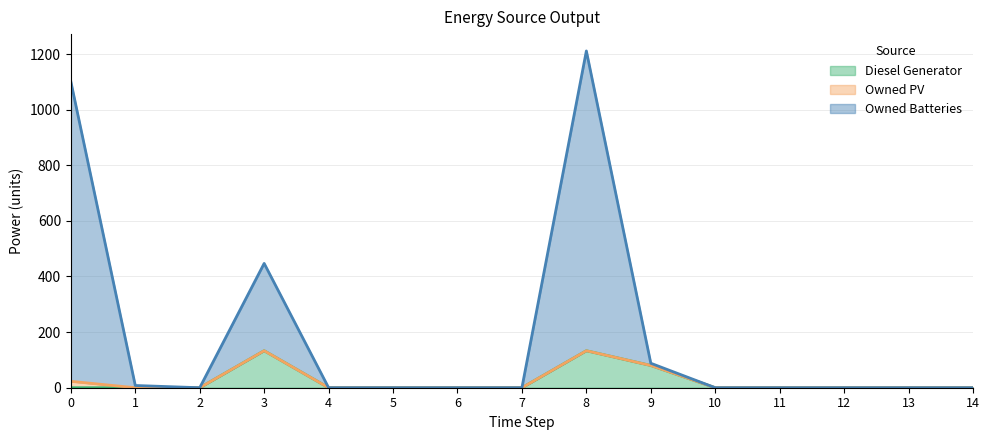

What is the highest value of the Diesel Generator series?

133